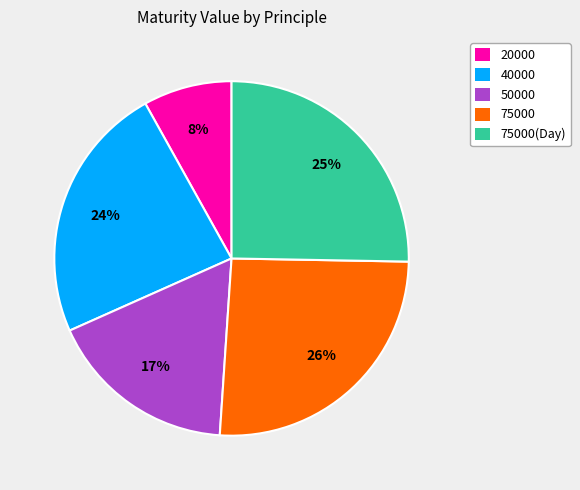

Is there any slice that represents more than half of the pie?

No